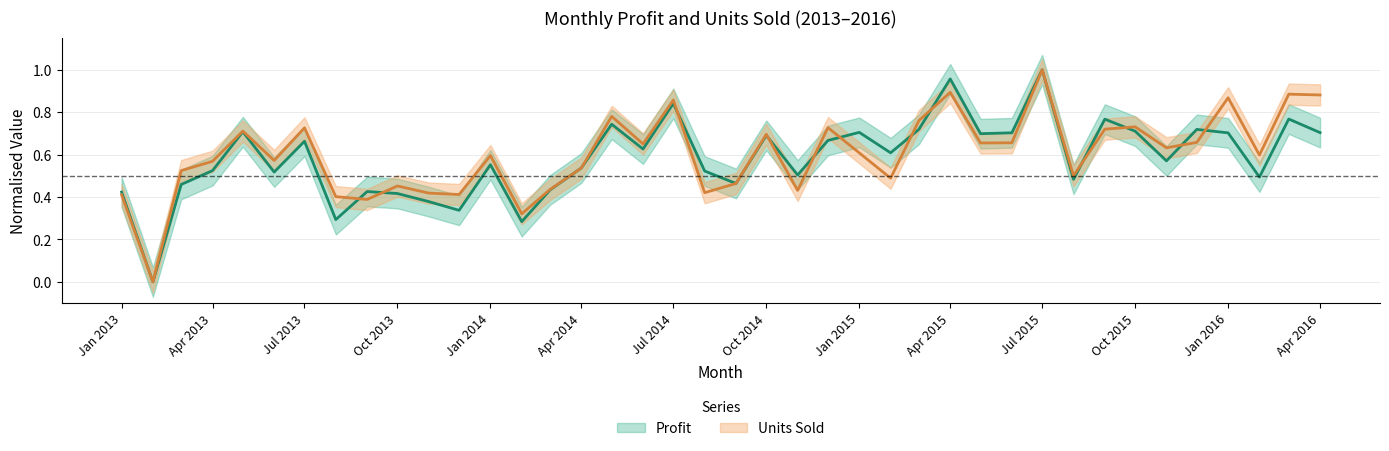

What is the difference between the maximum and minimum values in the Units Sold series?

1.0